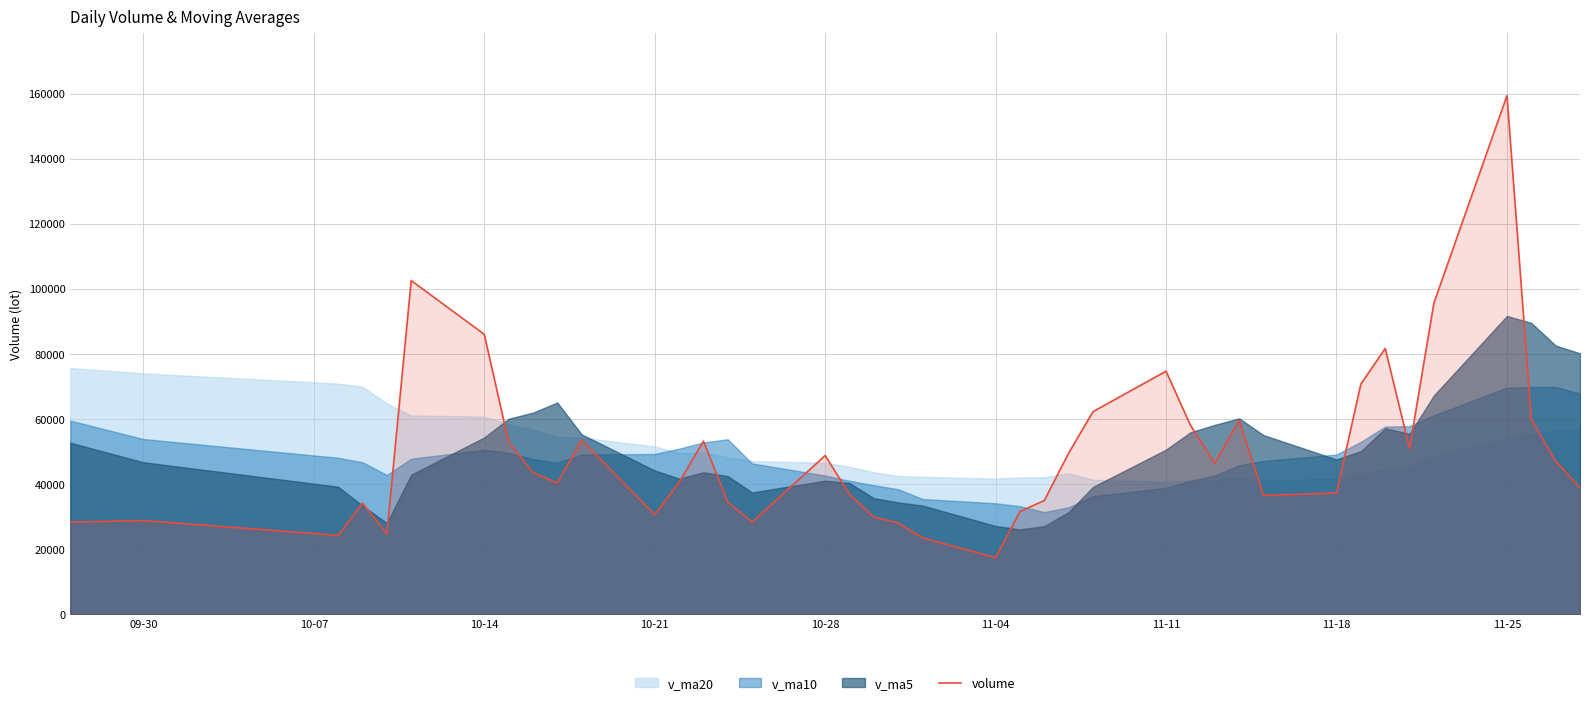

The value of volume at 09-30 is 28777.6. True or false?

True